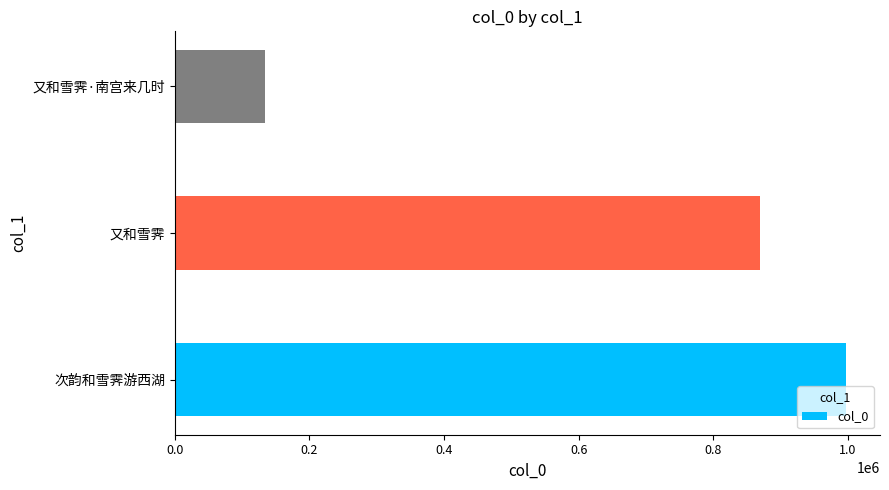

How many data points are less than 869357?

1